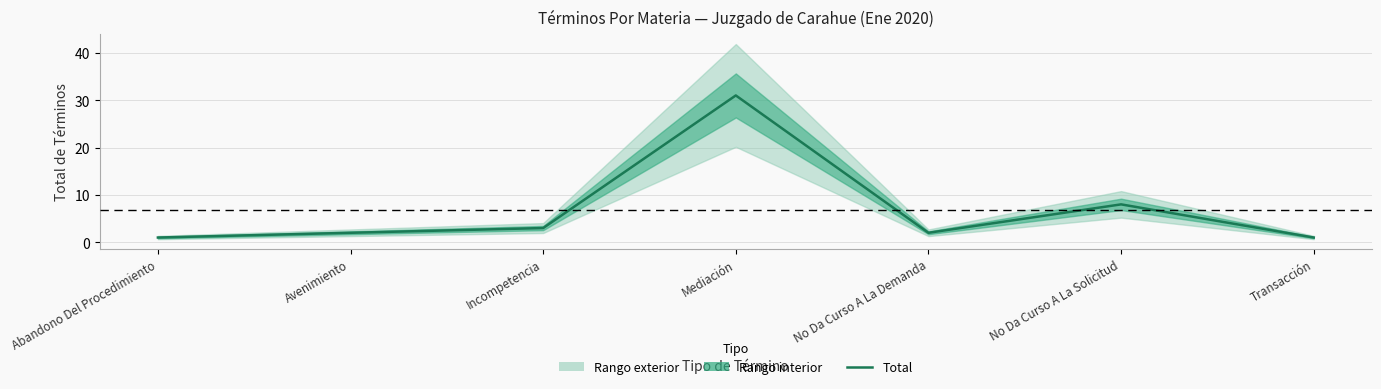

What position from the left is Abandono Del Procedimiento?

1